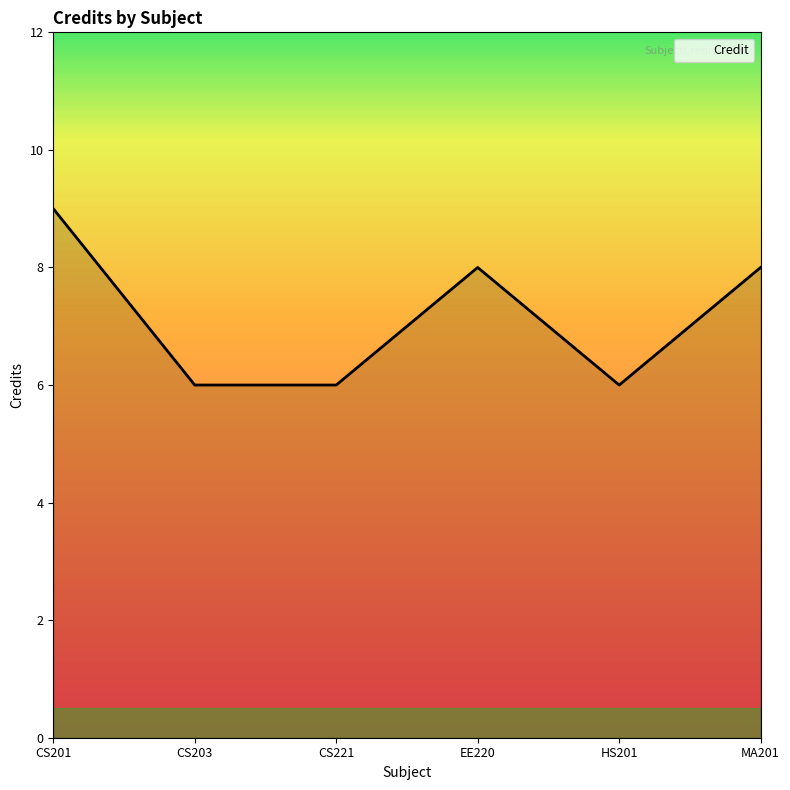

What value does the data have at EE220?

8